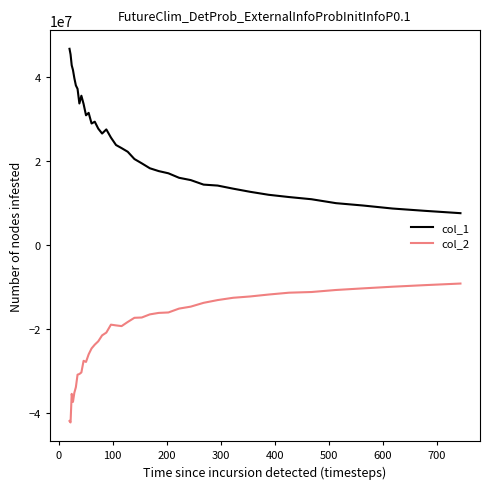

True or false: col_1 and col_2 intersect in this chart.

False